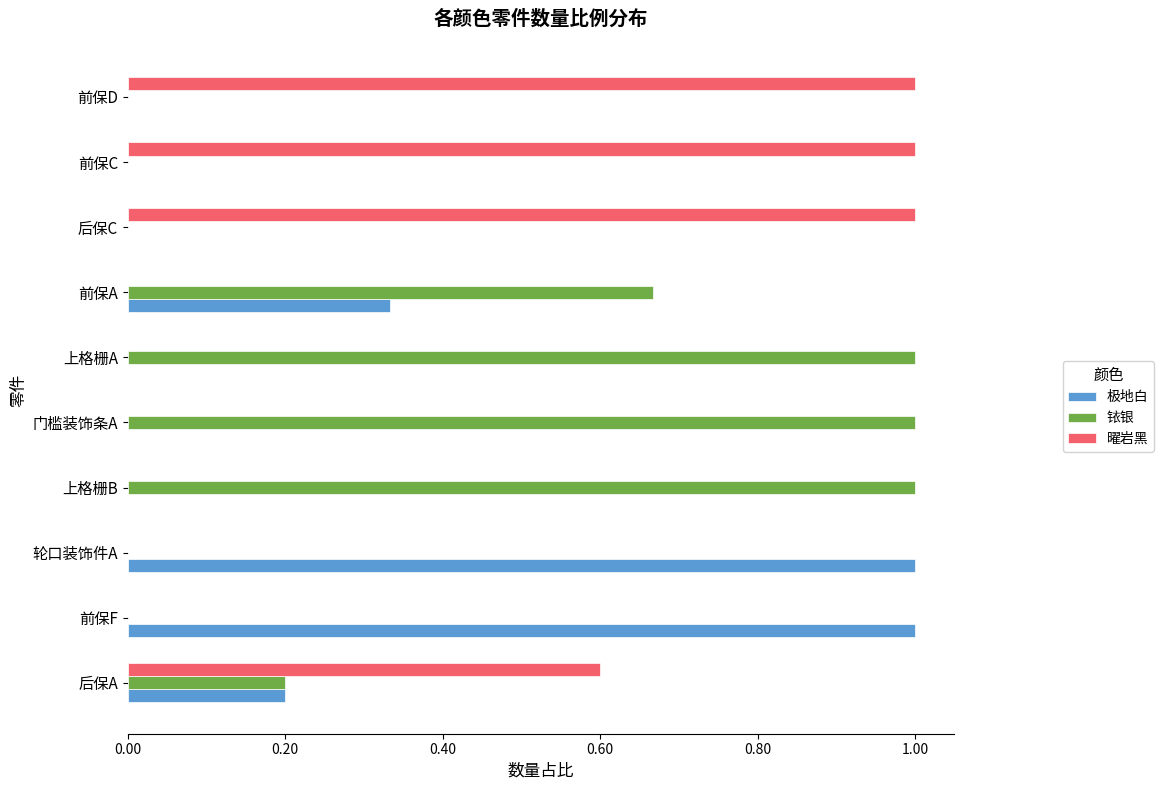

Count the 曜岩黑 values in the range 0 to 1.

10